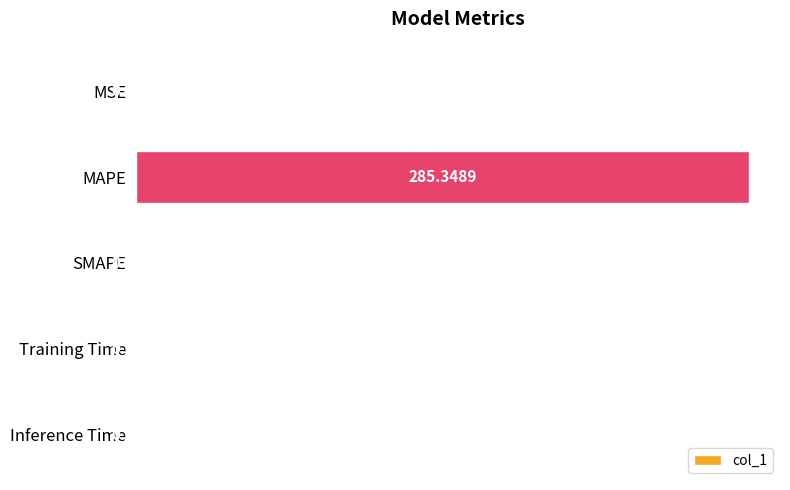

Between MAPE and Inference Time, which is larger?

MAPE